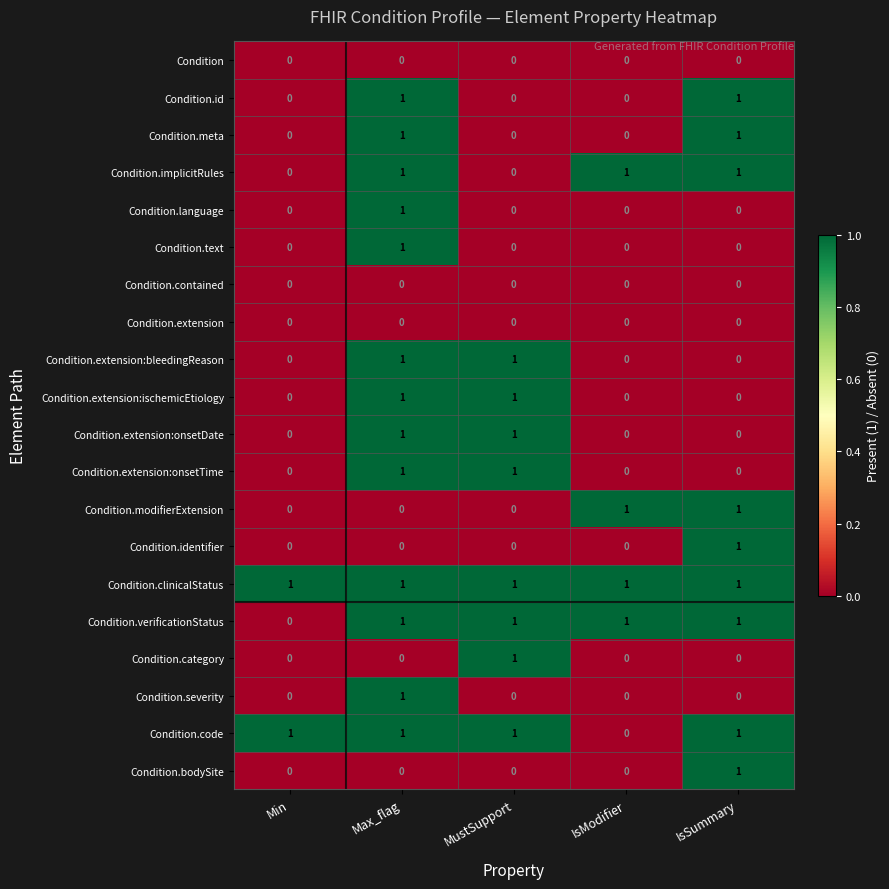

Which series has the largest total across all categories?

Condition.clinicalStatus